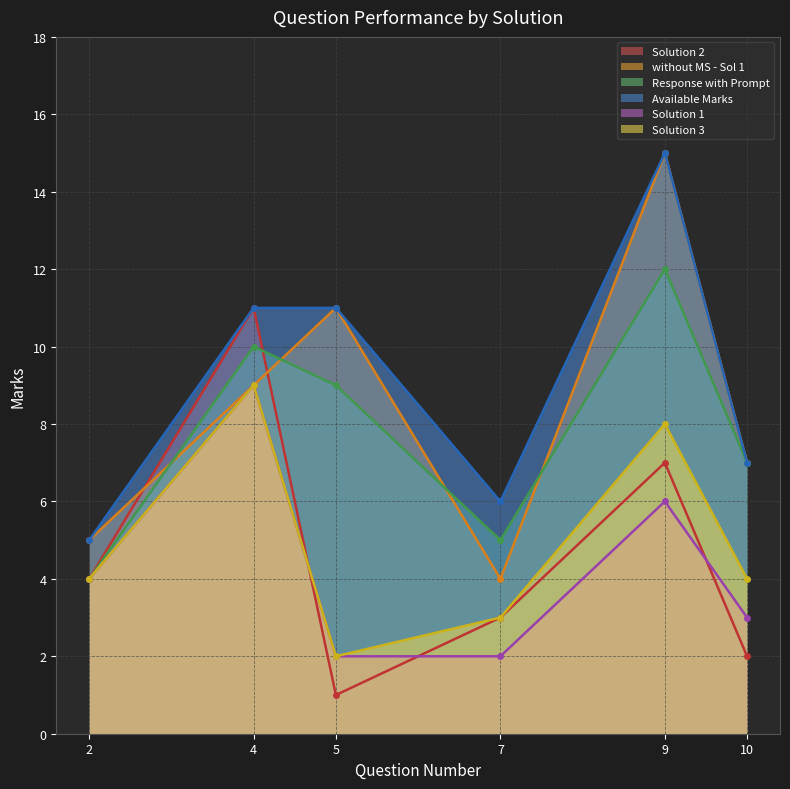

Which category has the lowest value in the Solution 3 series?

5